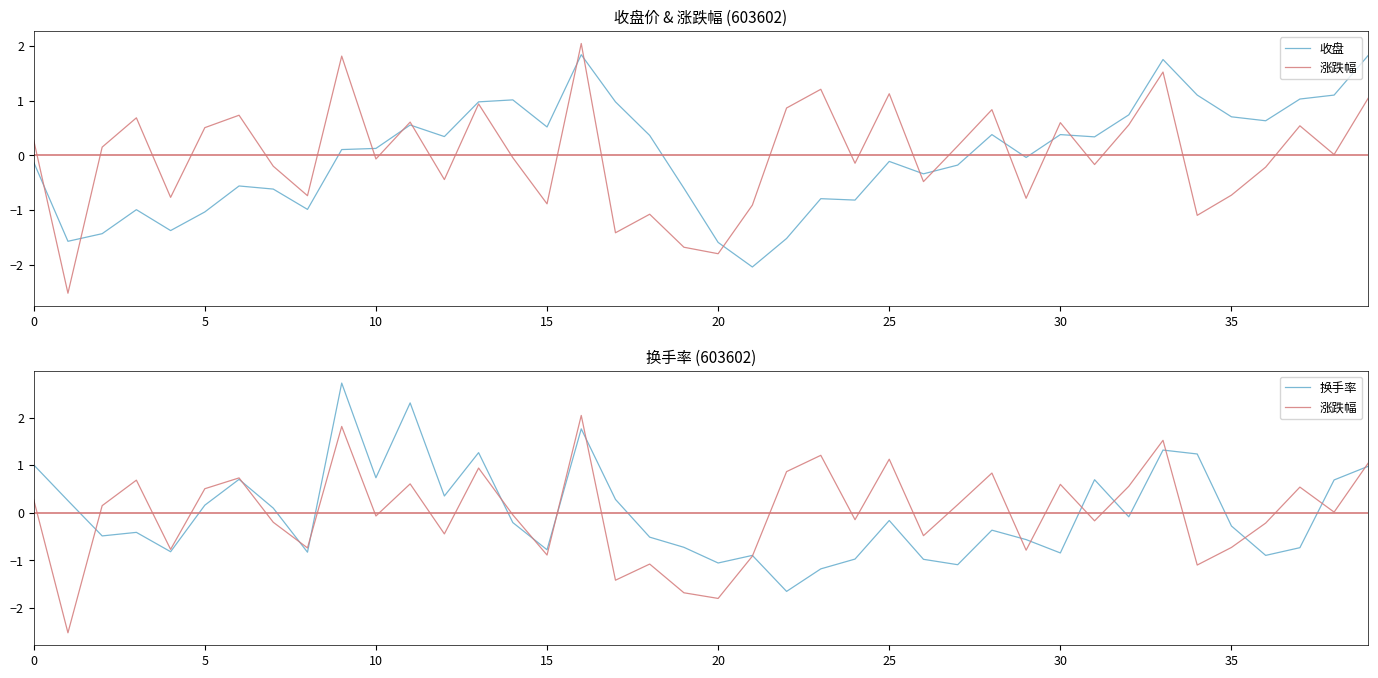

How many data points in 换手率 are above 0?

17